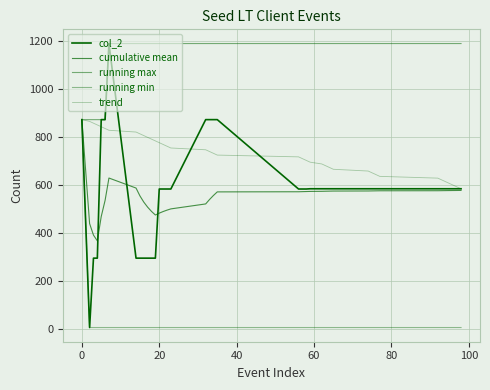

What is the value of the col_2 point at the 40th from the left?

585.0